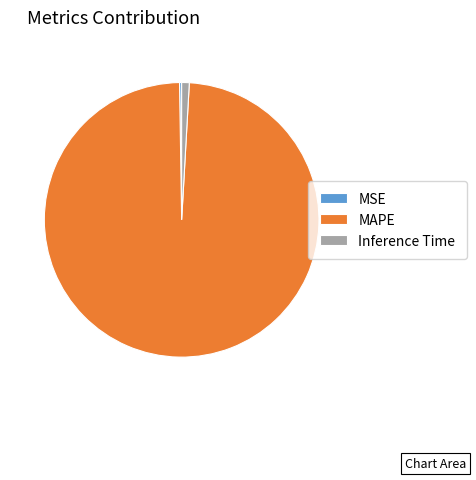

The Inference Time slice represents 11% of the pie. True or false?

False